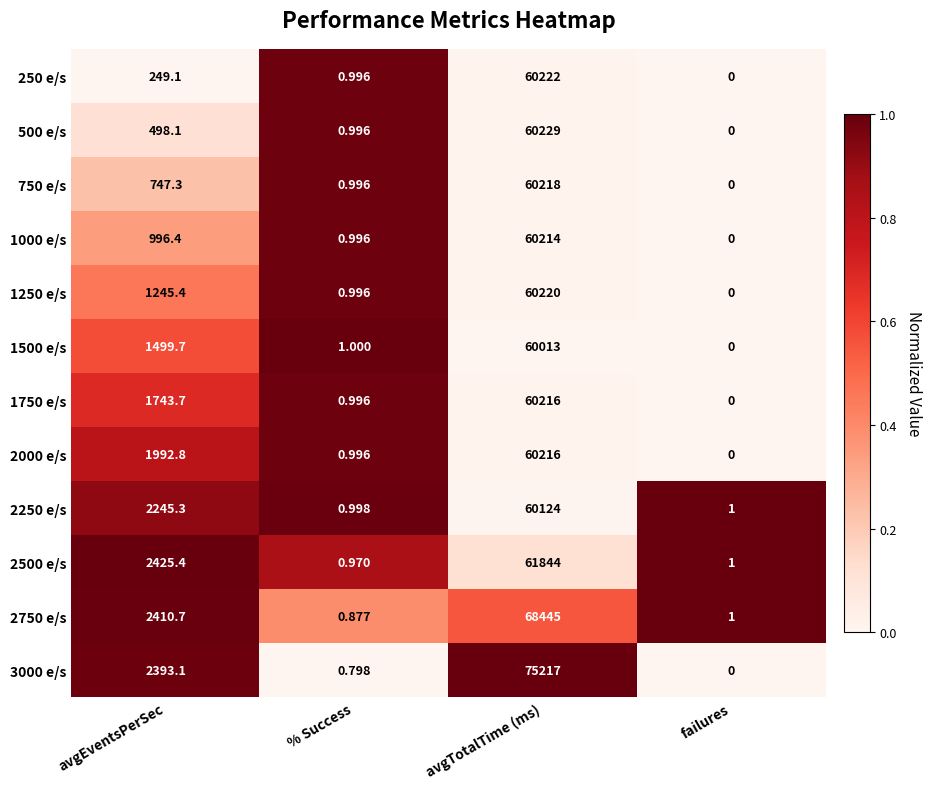

At which label is 2500 e/s closest to 30922?

avgEventsPerSec